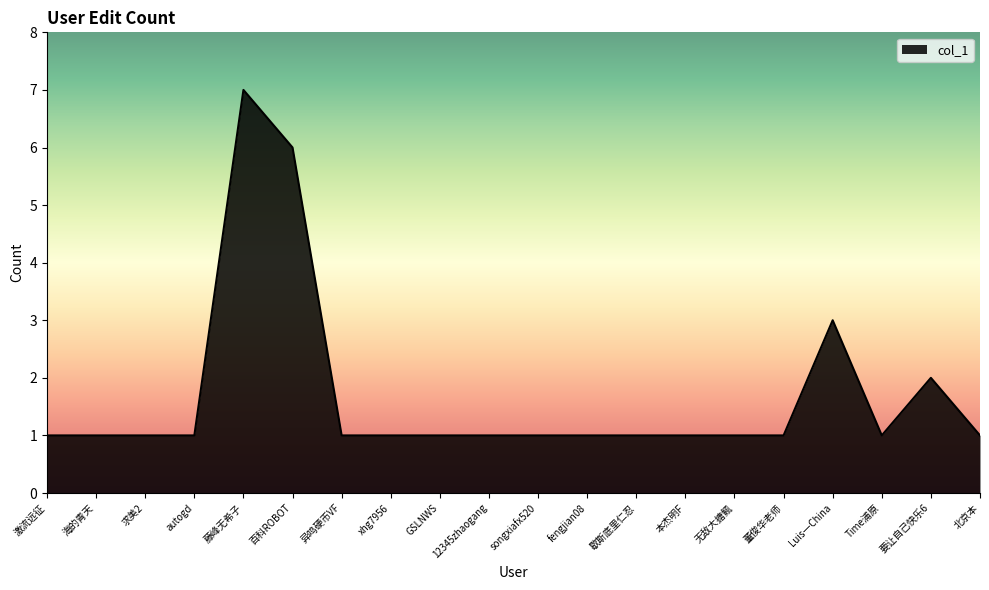

Reading left to right, extract all data points from this chart.

激流远征=1	海的青天=1	求美2=1	autogd=1	藤峰无希子=7	百科ROBOT=6	异鸣硬币VF=1	xhg7956=1	GSLNWS=1	12345zhaogang=1	songxiafx520=1	fengjian08=1	歇斯底里仁忍=1	本杰明F=1	无敌大搪鲺=1	董俊华老师=1	Luis一China=3	Time浦原=1	要让自己快乐6=2	北京本=1